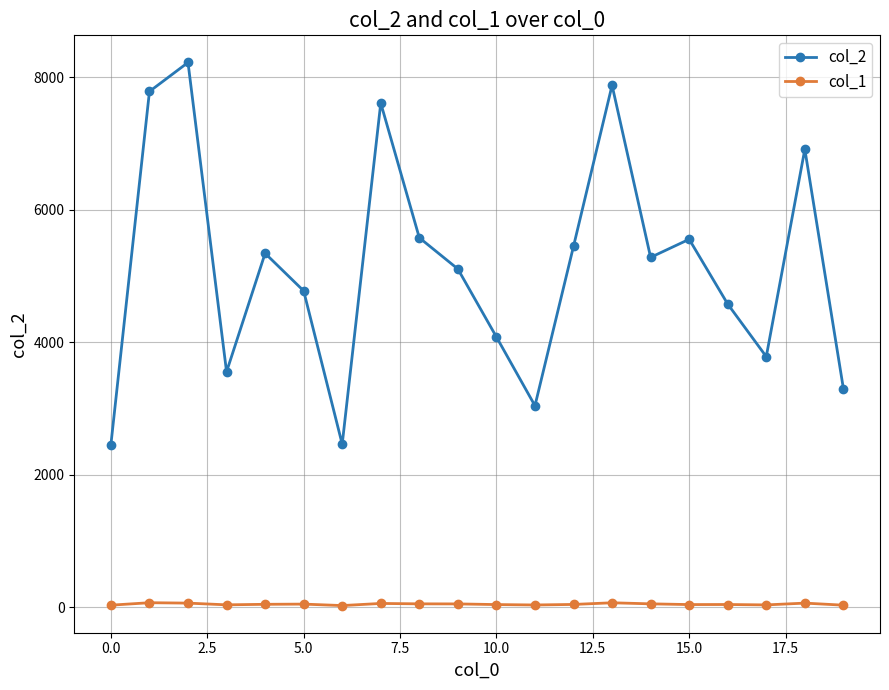

In col_2, how many points are higher than both neighbors (excluding endpoints)?

6